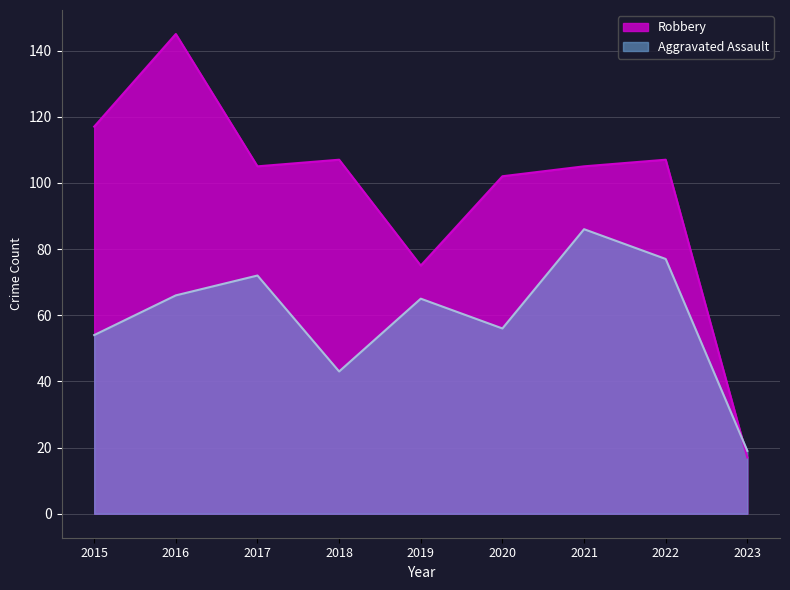

What is the total value across all series at 2016?

211